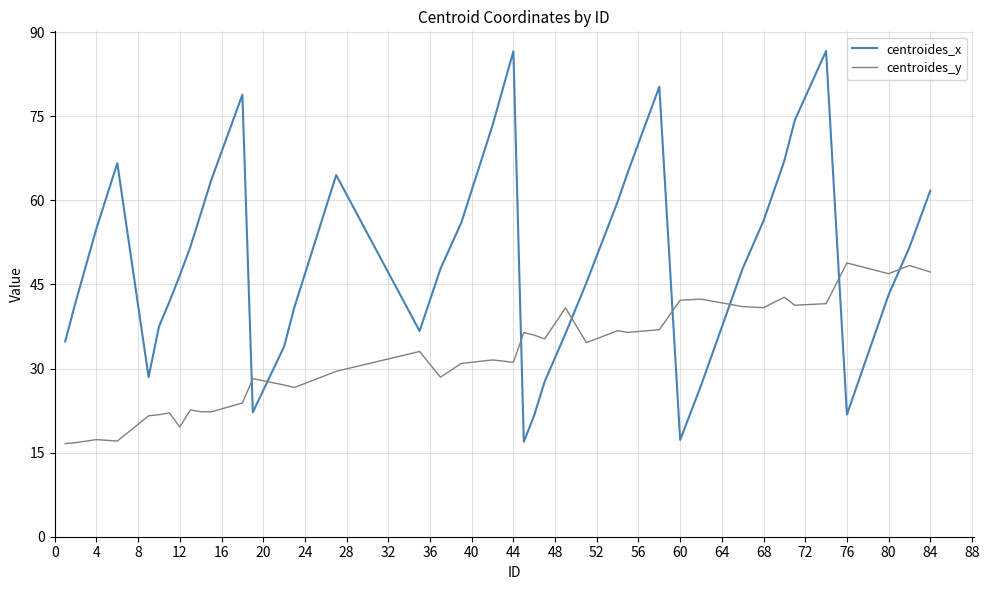

Which series has the widest spread of values?

centroides_x